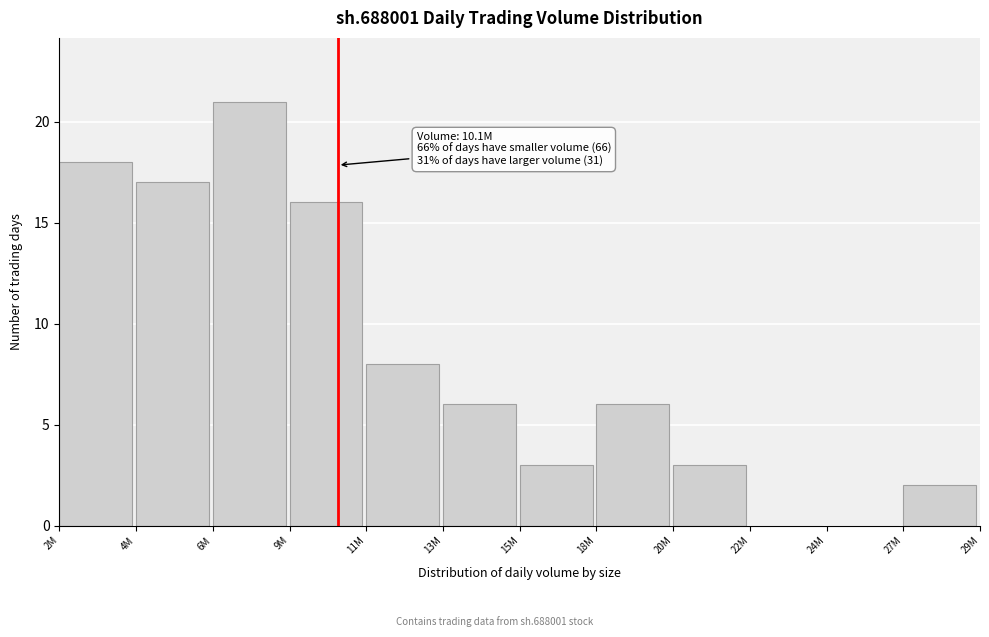

Reading left to right, transcribe all the data shown in this chart.

2M=18	4M=17	6M=21	9M=16	11M=8	13M=6	15M=3	18M=6	20M=3	22M=0	24M=0	27M=2